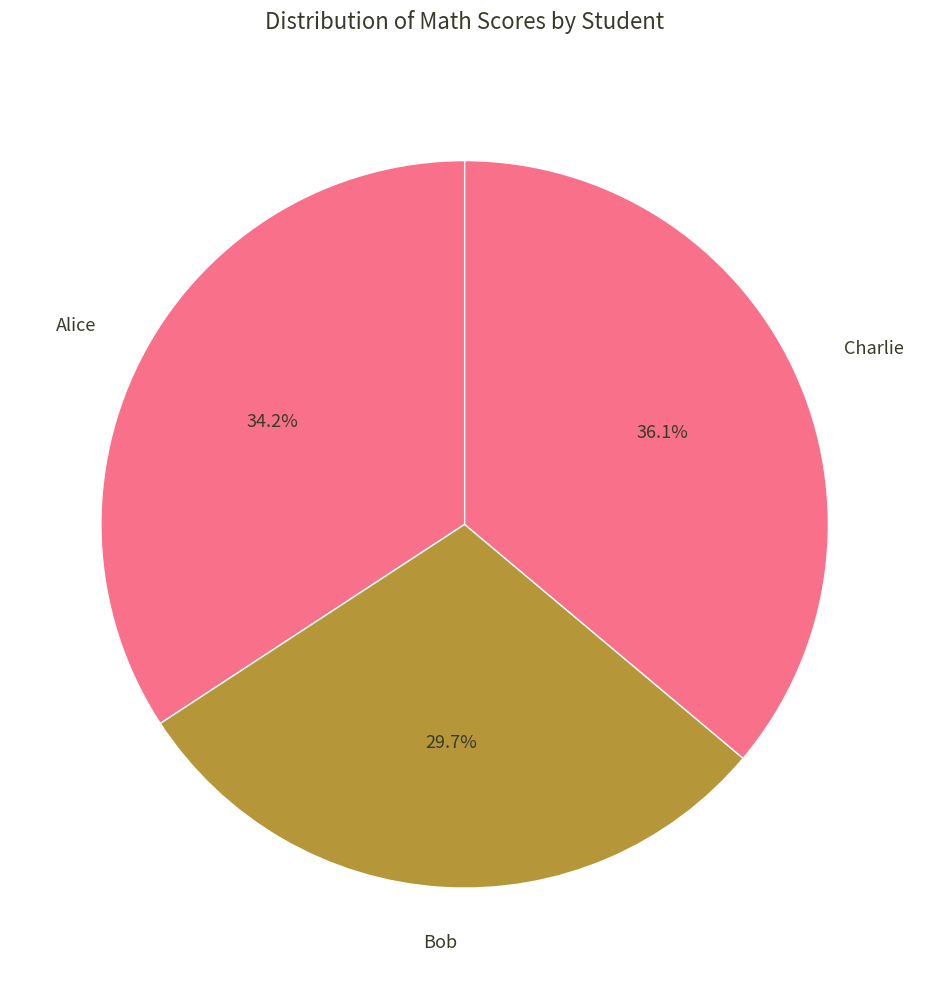

To the nearest percent, what is the combined percentage of Charlie and Bob?

66%